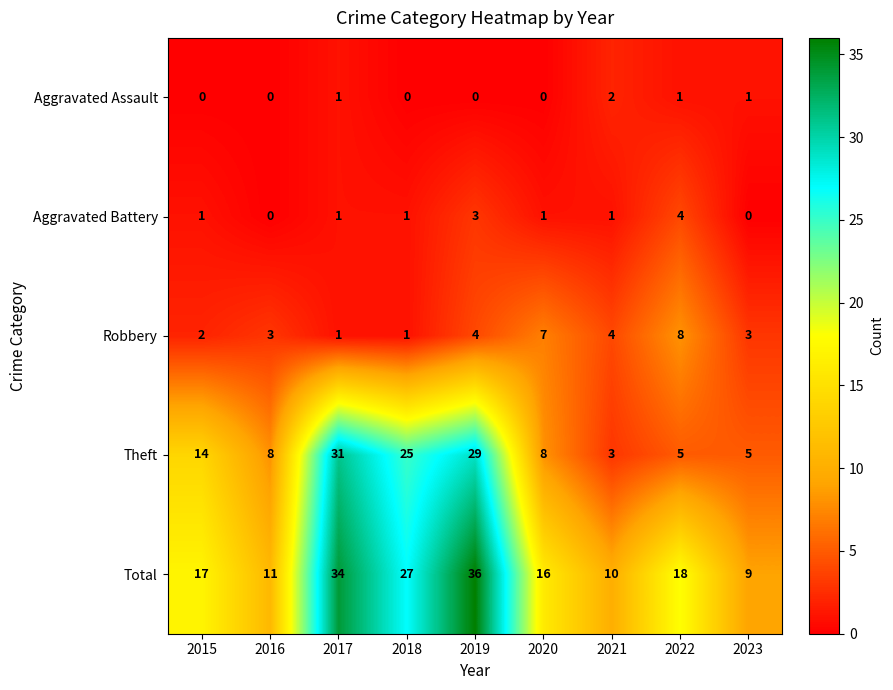

List the series in order of their peak value, lowest first.

Aggravated Assault, Aggravated Battery, Robbery, Theft, Total